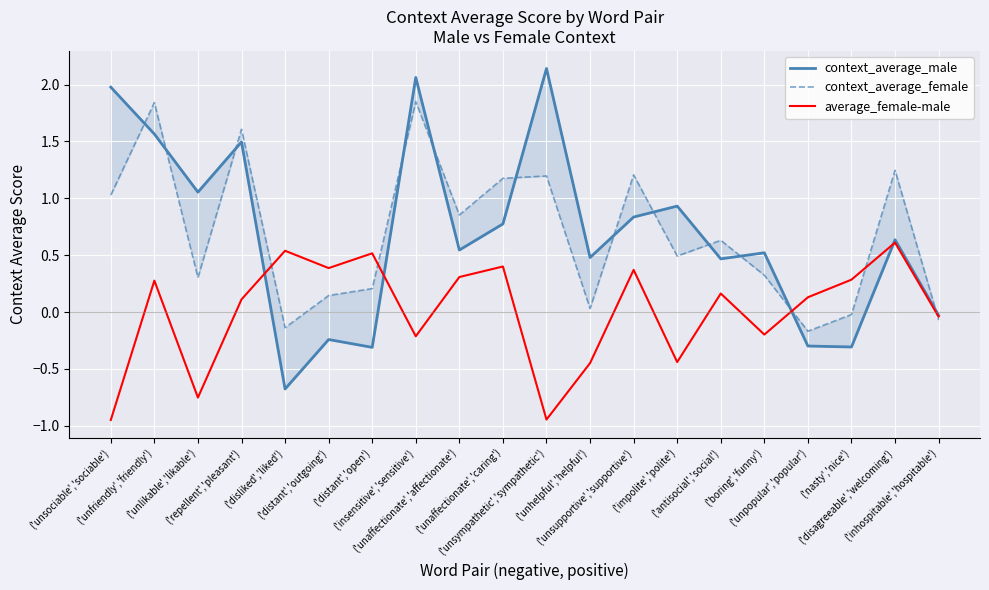

How many intersections are there between context_average_male and average_female-male?

4